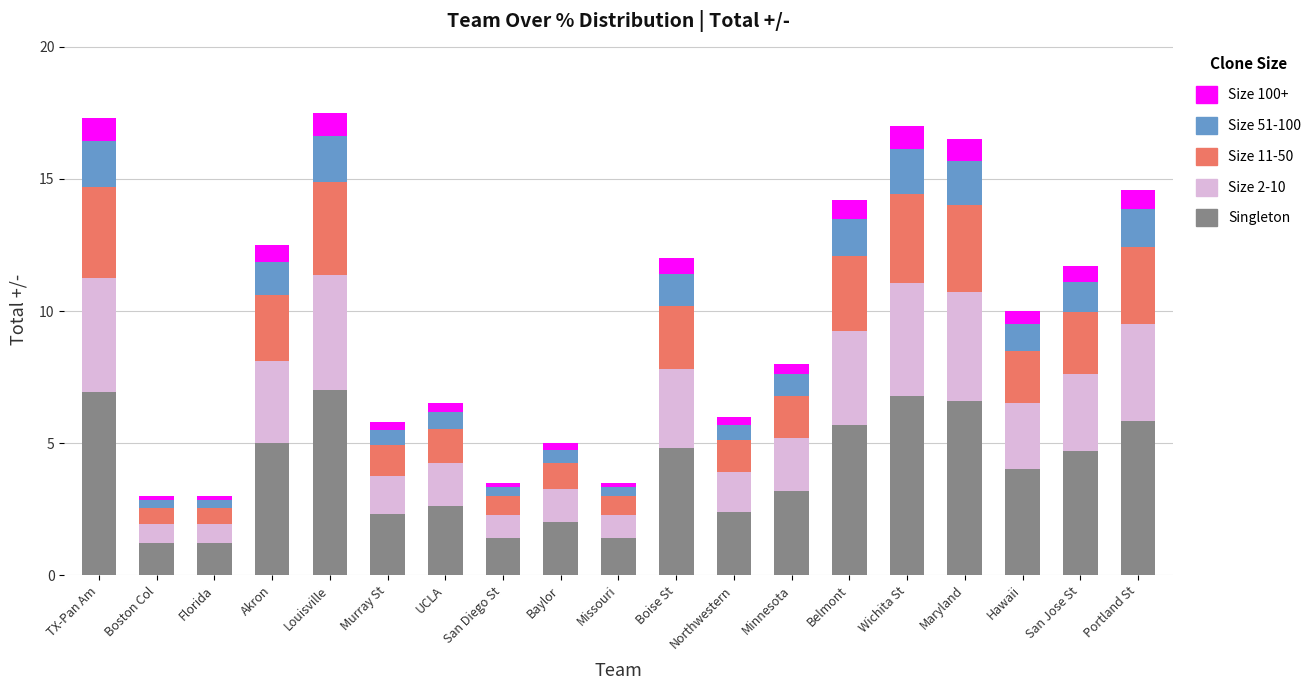

What is the total value across all series at Akron?

12.5